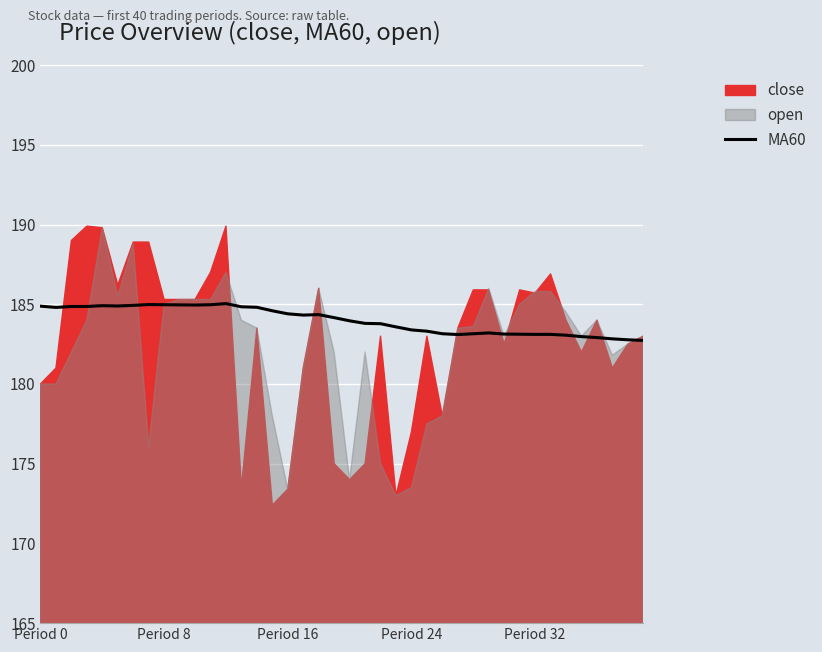

Does the chart display data point markers on the line(s)?

No